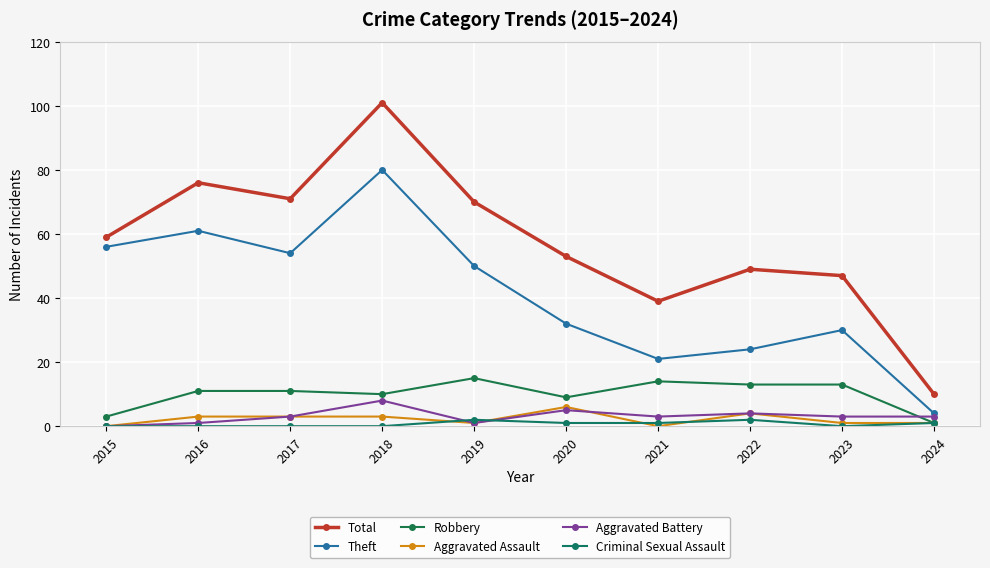

At which category does Aggravated Battery reach its first local peak?

2018